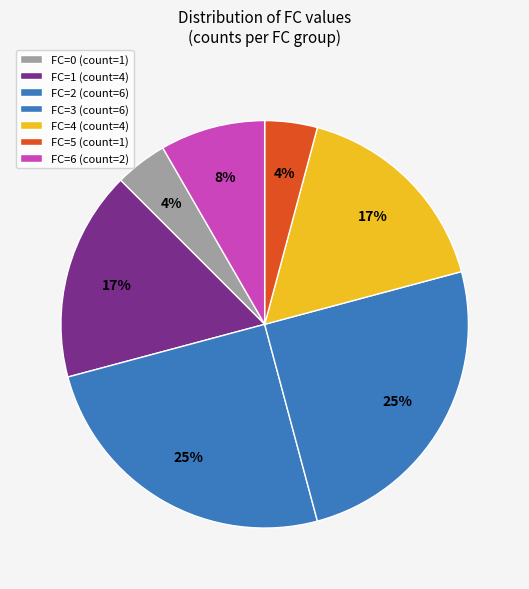

How much of the chart is everything except FC=1?

83.3%